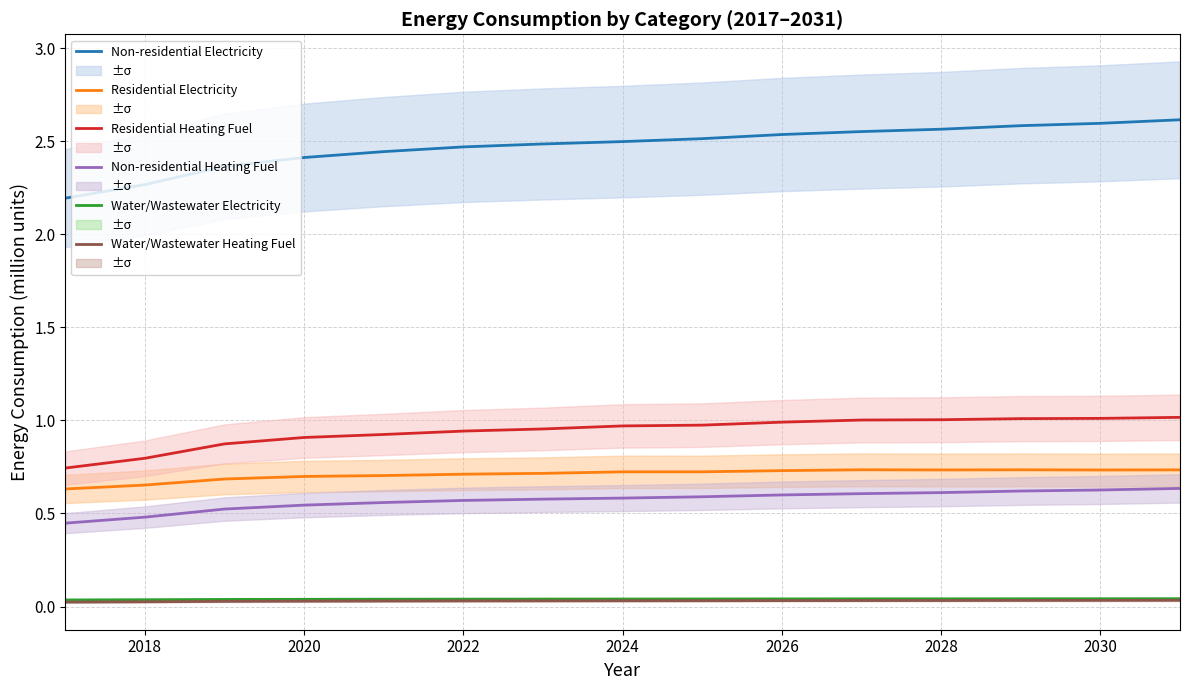

True or false: Non-residential Electricity and Residential Heating Fuel cross at least once.

False